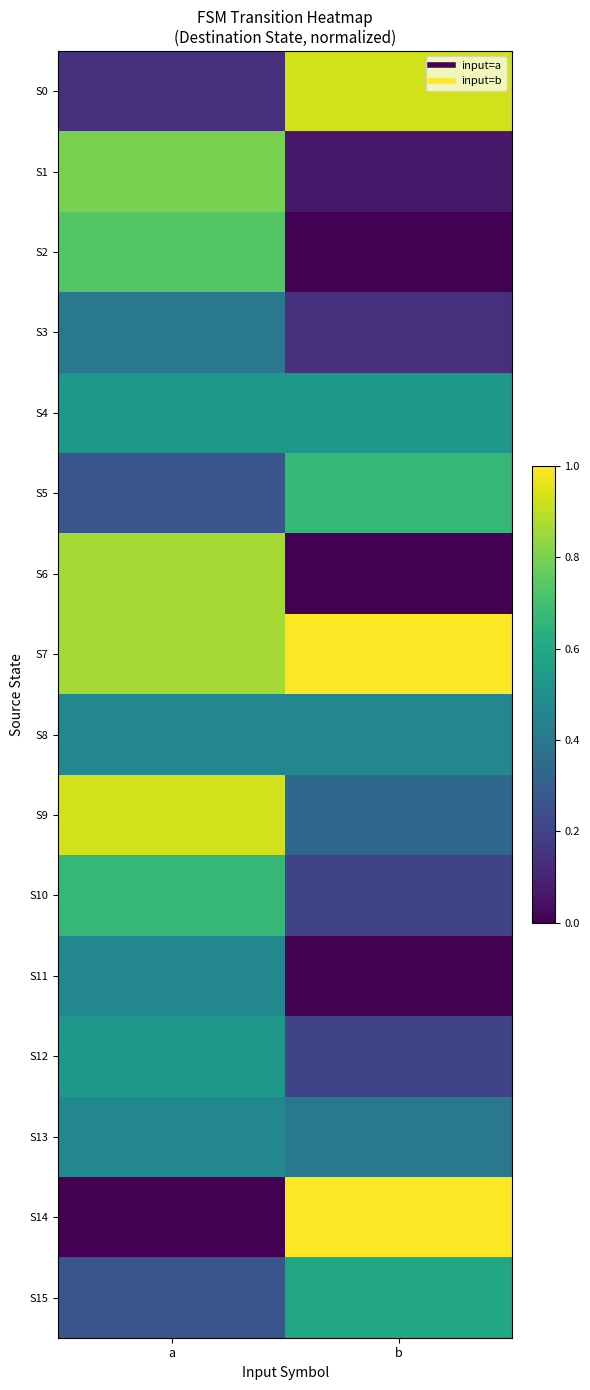

Which series has the largest total across all categories?

S7